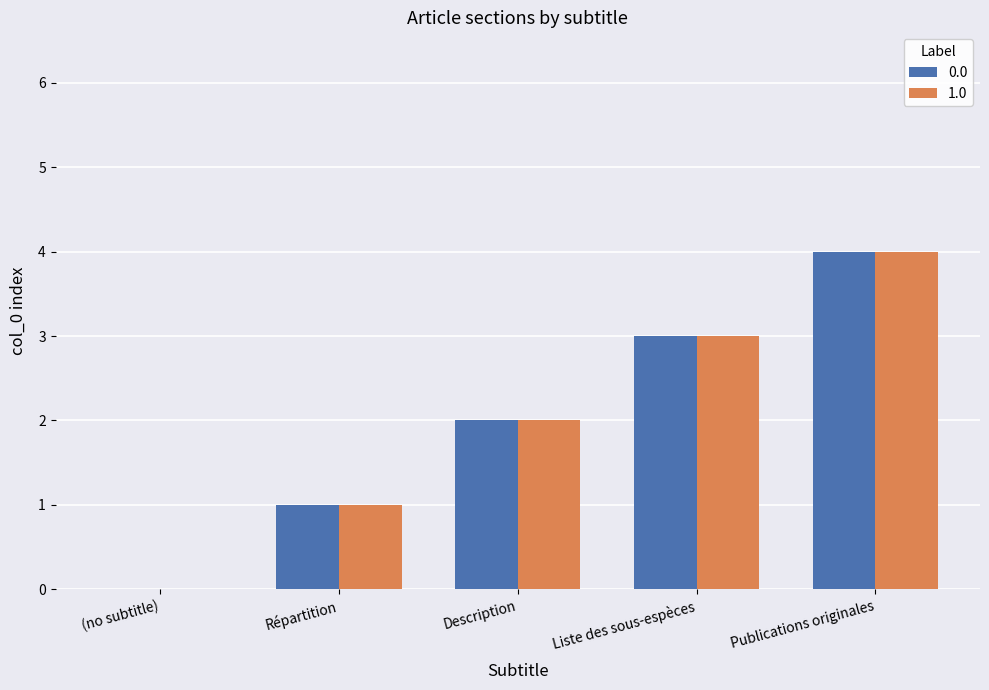

Count the number of categories in the chart.

5